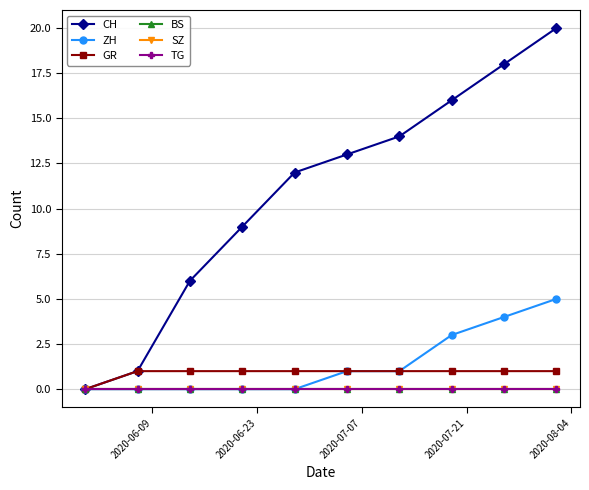

Which category has the lowest value in the ZH series?

2020-06-09